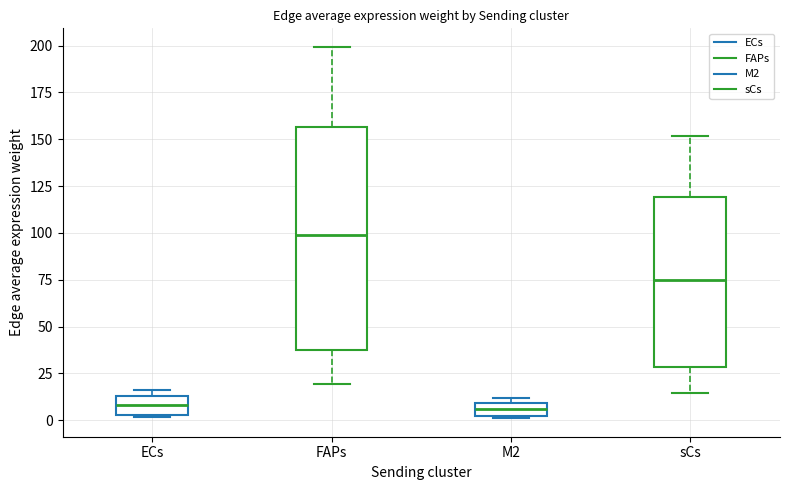

Where is the upper edge of the box for M2 on the y-axis? The values are not printed on the chart, so give them approximately, as read against the axis.

10